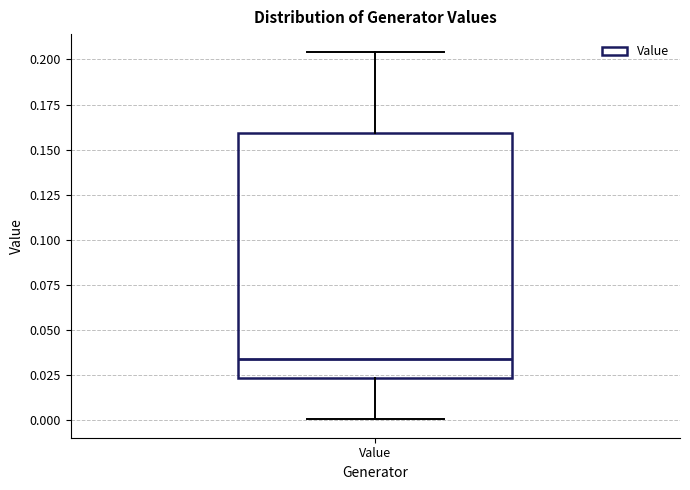

Where is the upper edge of the box for Value on the y-axis? The values are not printed on the chart, so give them approximately, as read against the axis.

0.160